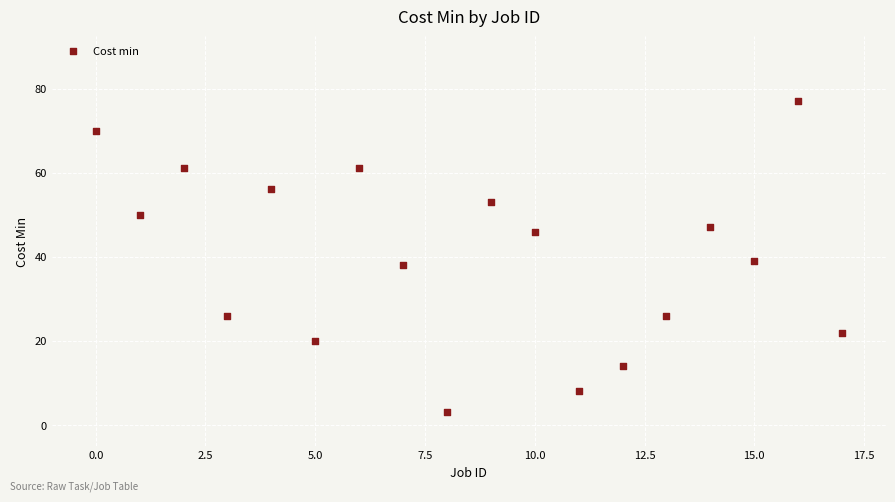

What is the range of Y values (max minus min)?

74